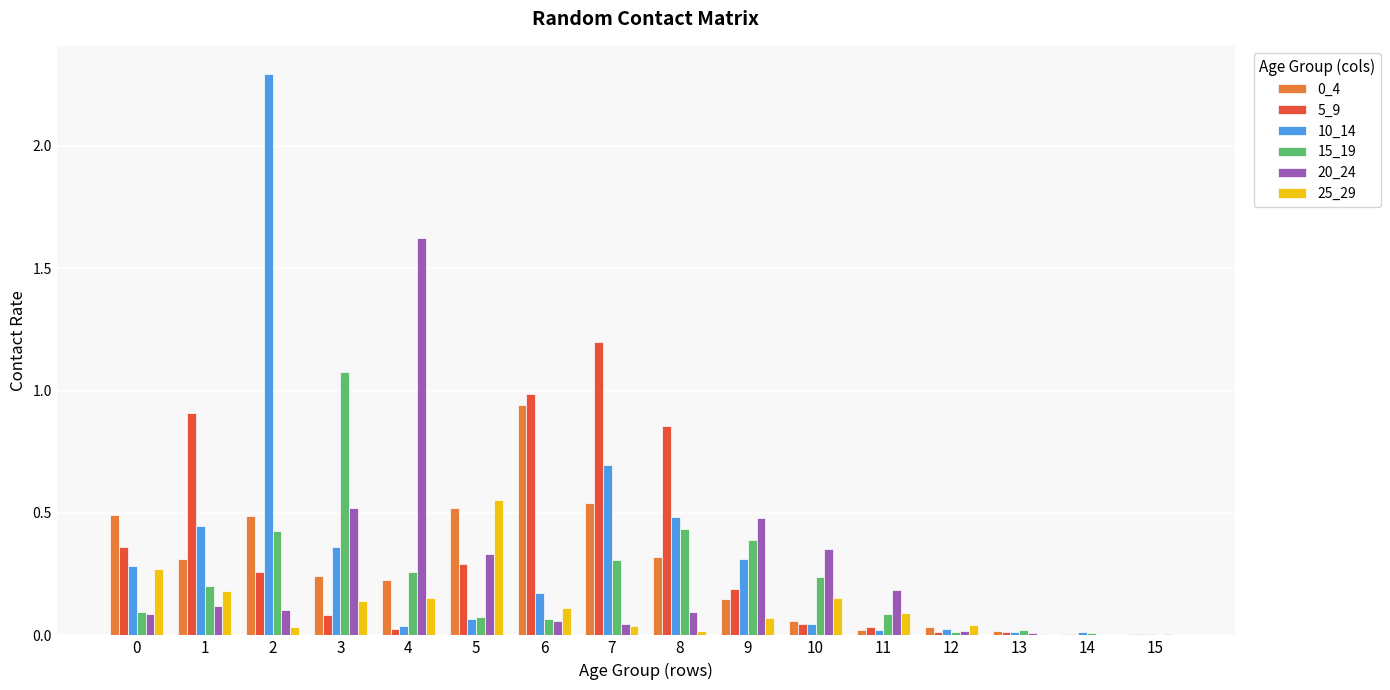

How many data points does each series have?

16